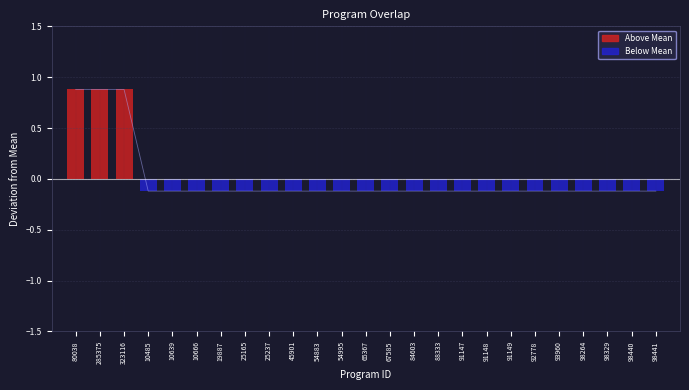

The chart shows a value of -0.1 at 98441. True or false?

True